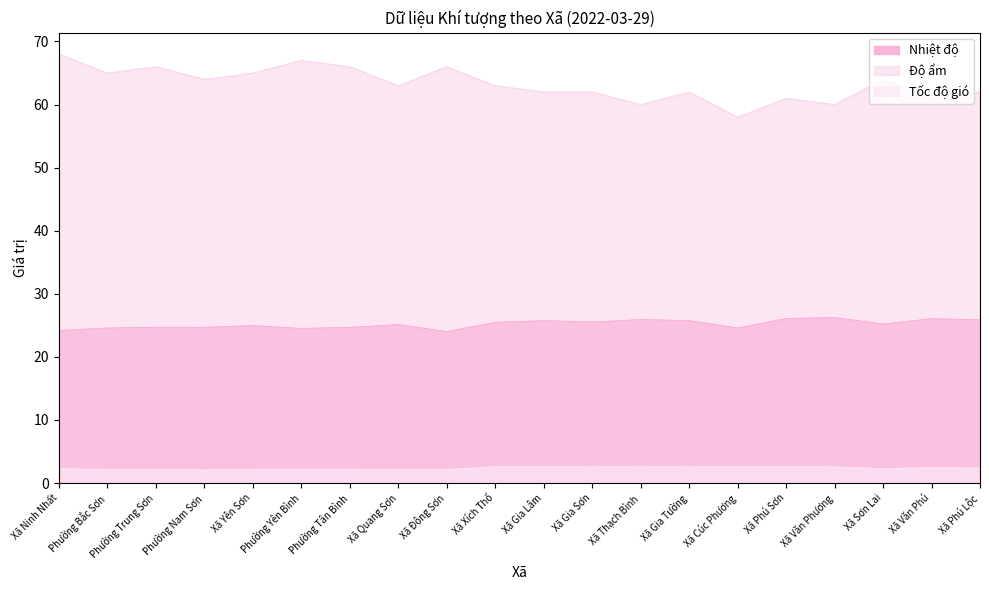

How many interior local valleys does the Độ ẩm series have?

7